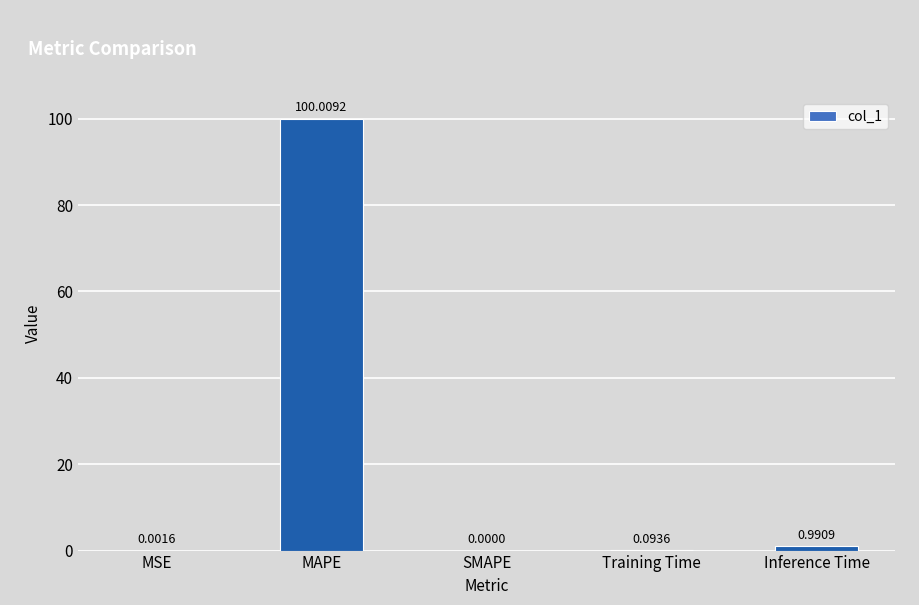

What is the average value?

20.2